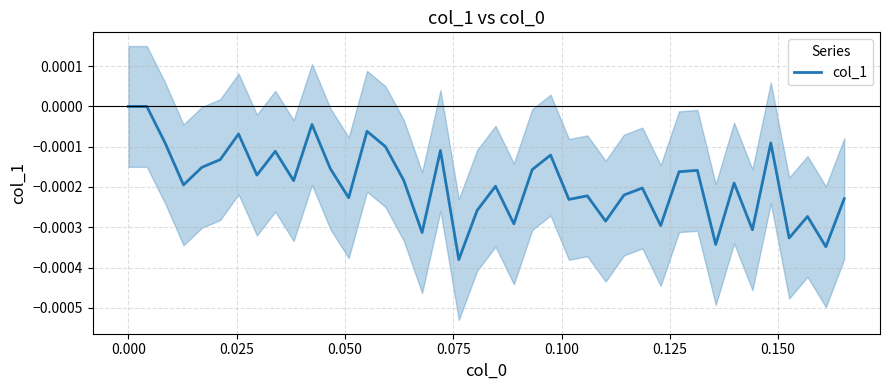

How many points are higher than both their immediate neighbors (excluding endpoints)?

13